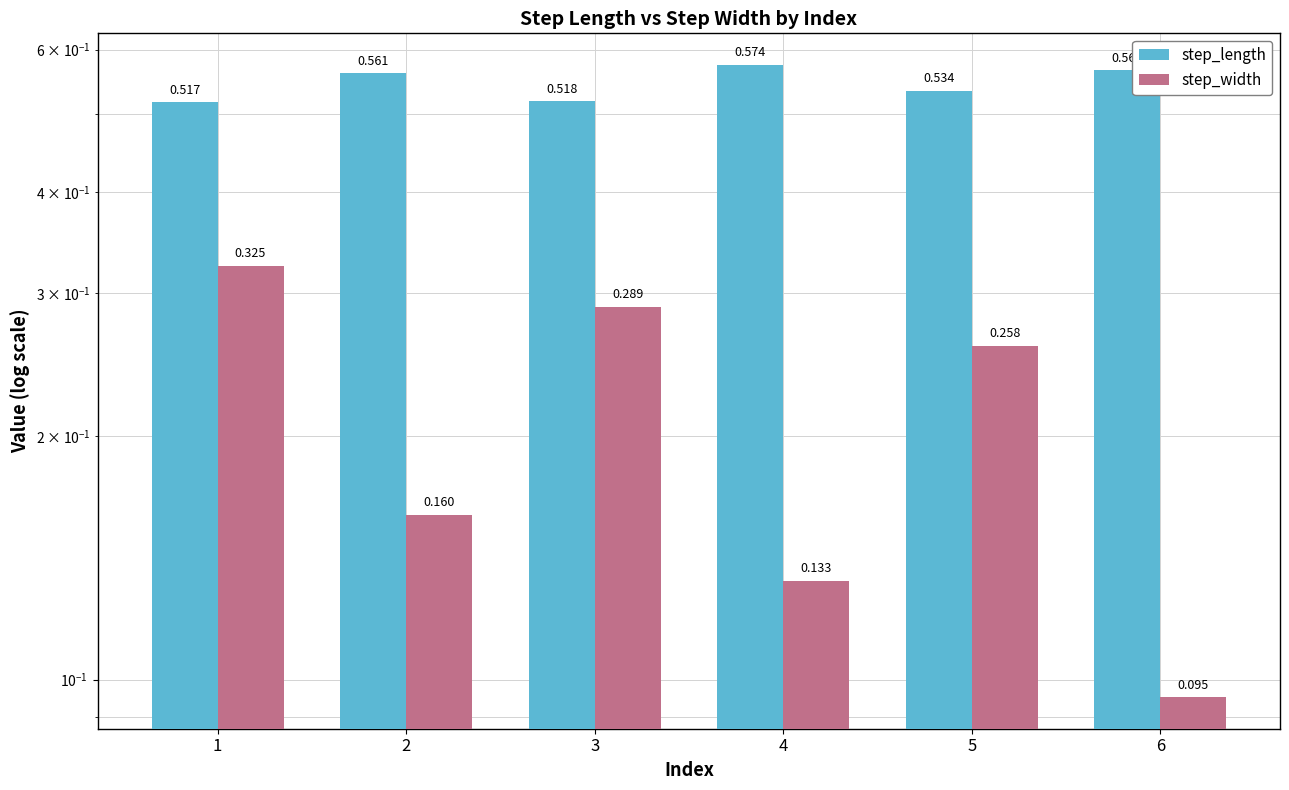

Which label corresponds to the largest value in the chart?

4